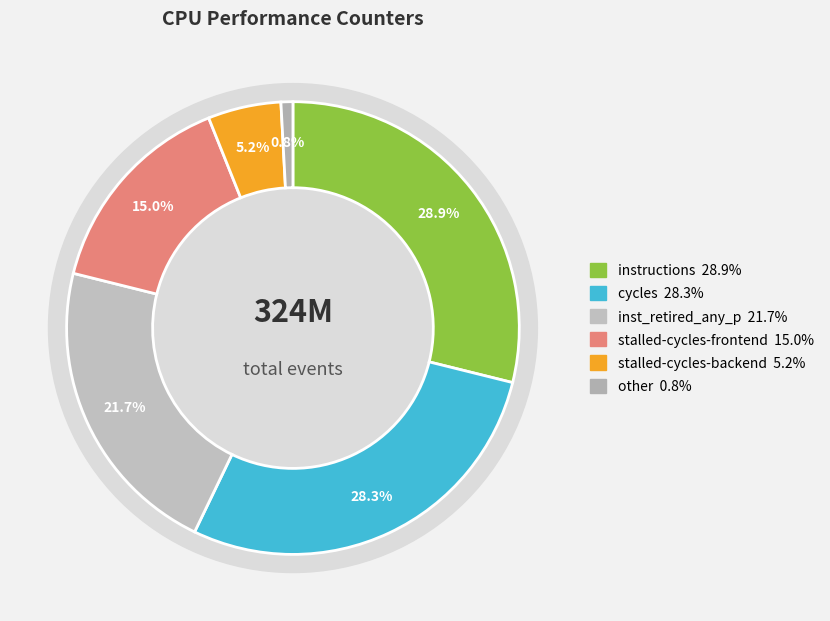

Does any single category account for the majority?

No